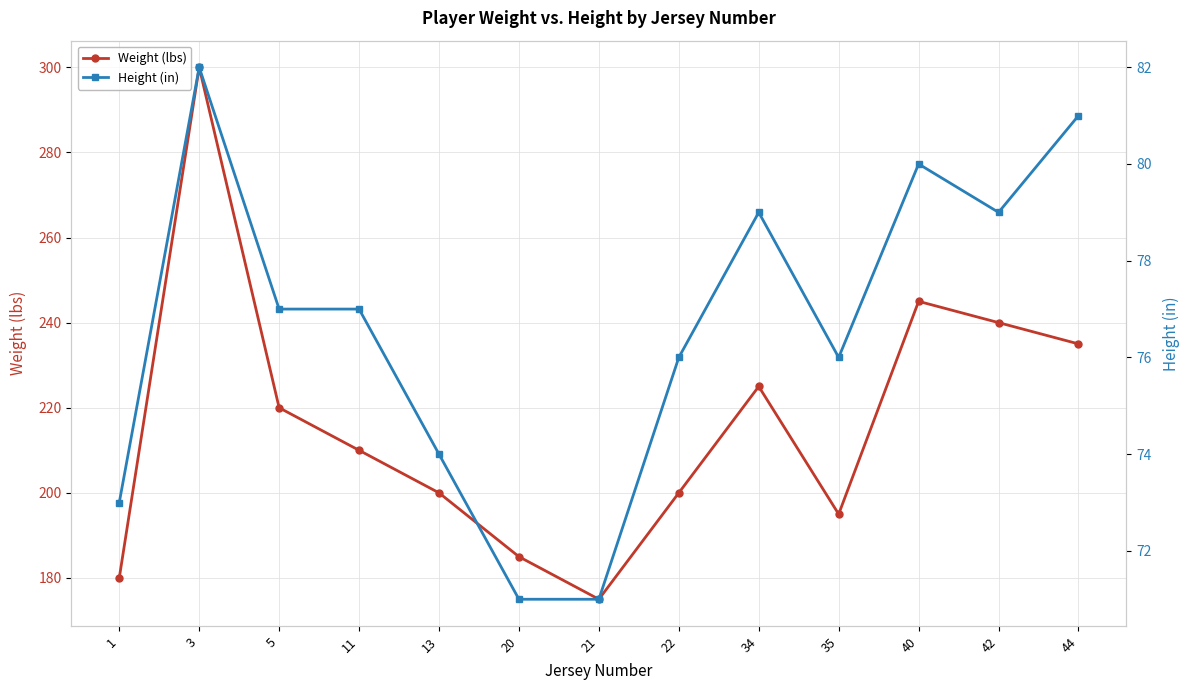

How many values in the Height (in) series are below 77?

6